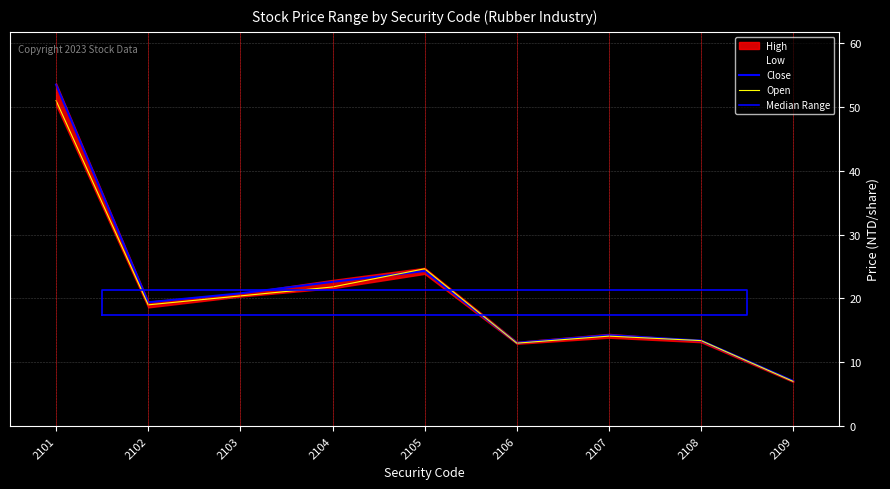

Which series has the largest range (max minus min)?

High